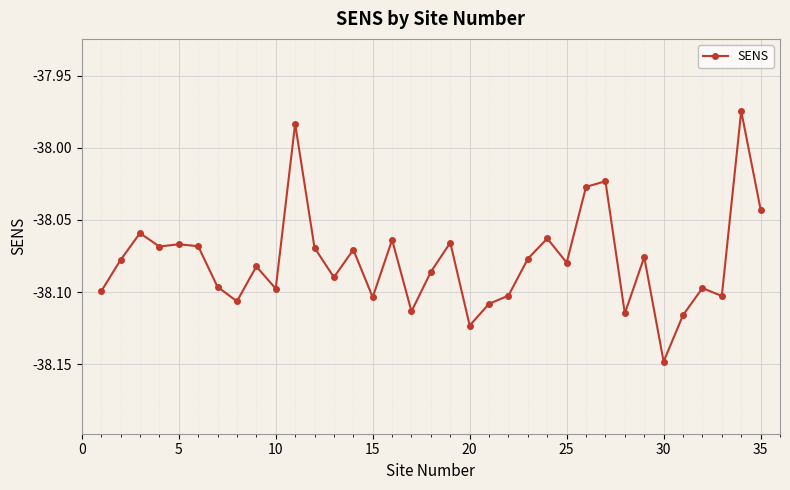

True or false: the data has more than 1 interior local peaks.

True